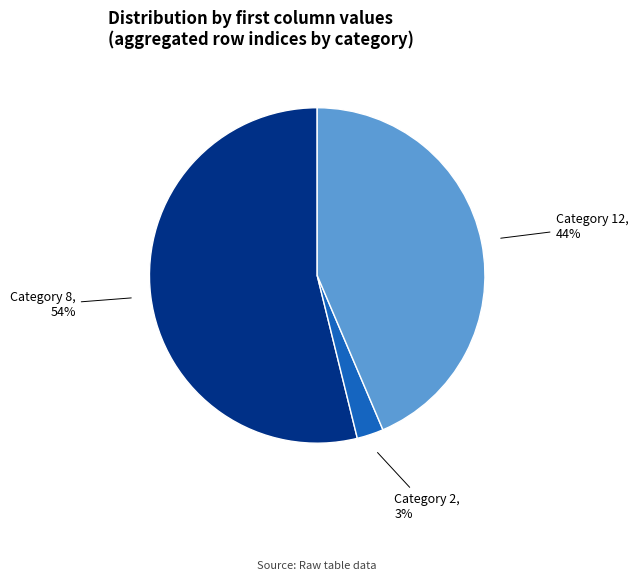

Is there any slice that represents more than half of the pie?

Yes